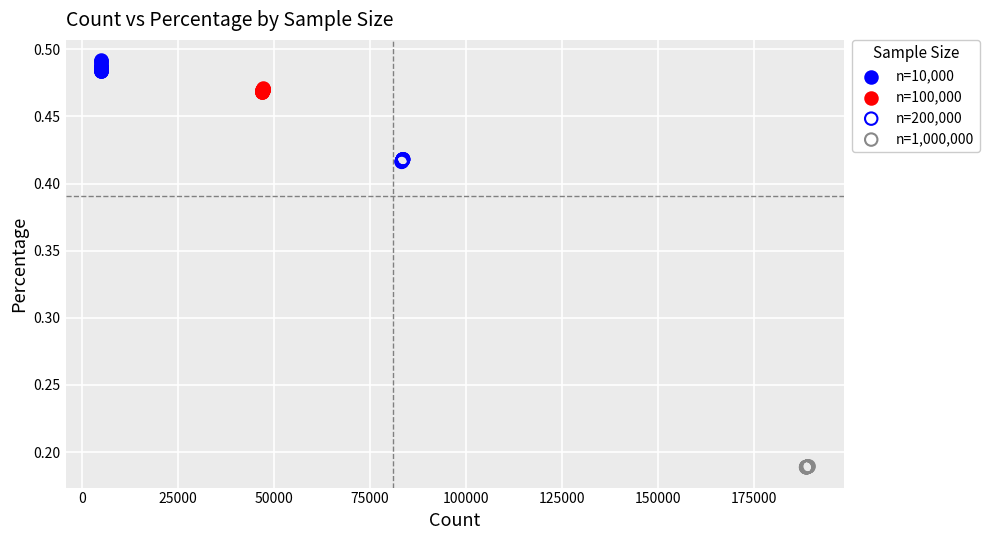

Which series contains the lowest Y value?

n=1,000,000